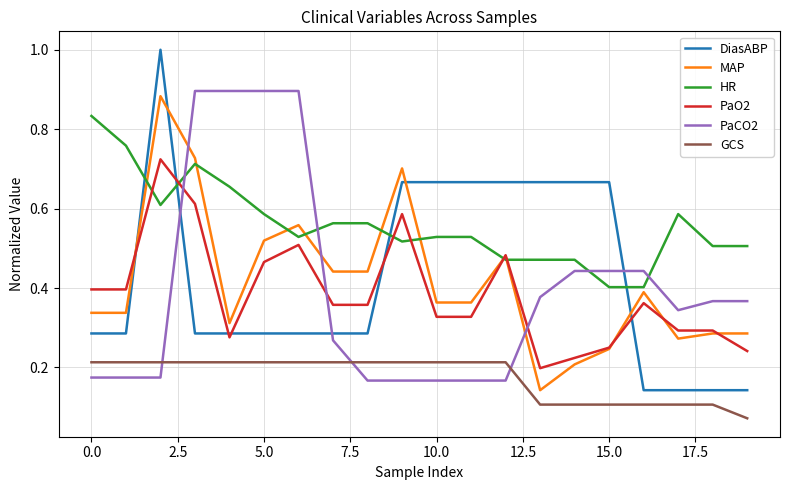

What are all the series names shown in the legend?

DiasABP, MAP, HR, PaO2, PaCO2, GCS